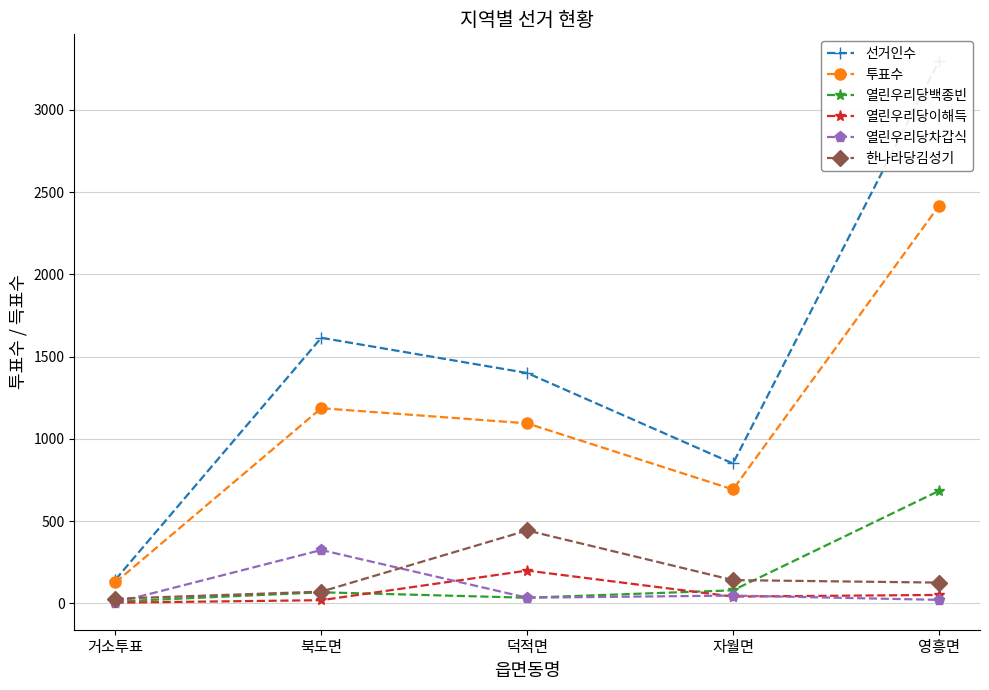

Where is 투표수 nearest to the value 1271?

북도면